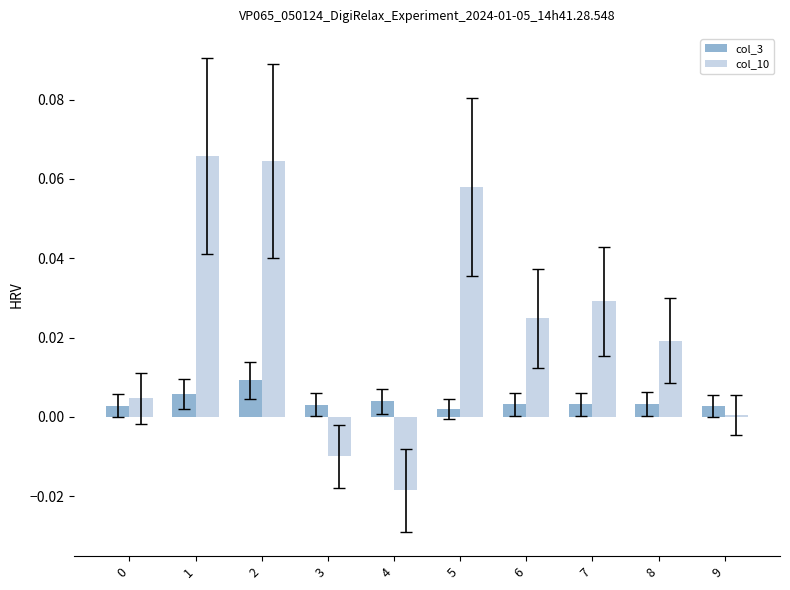

List the series in order of their overall mean, highest first.

col_10, col_3